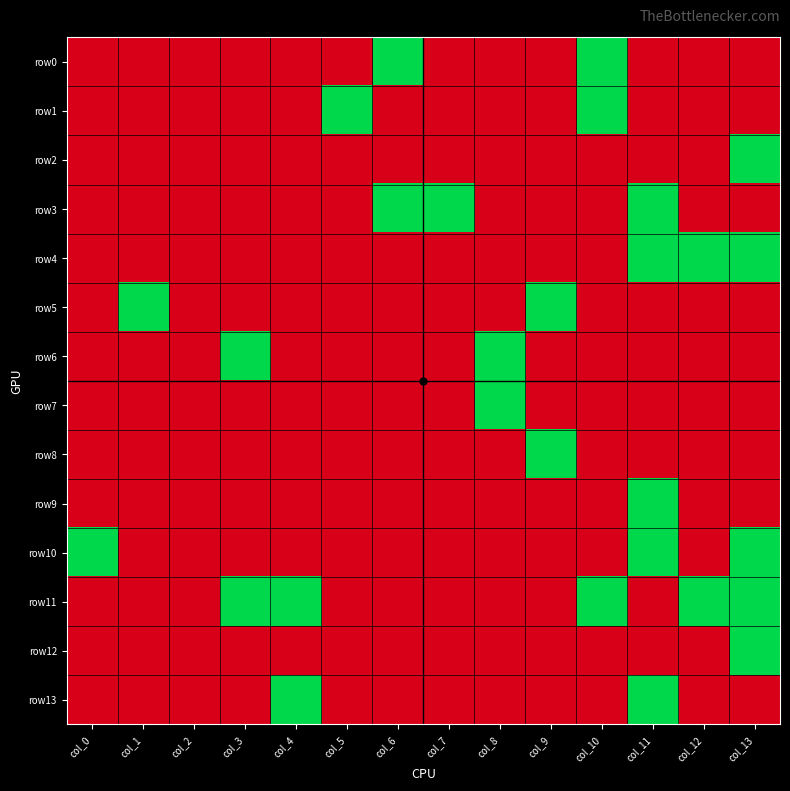

Which category has the highest value across all series?

col_6